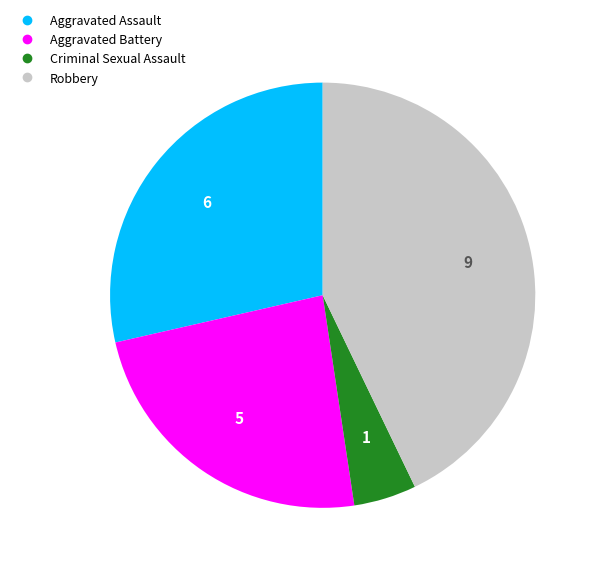

Is there a majority slice in this chart?

No